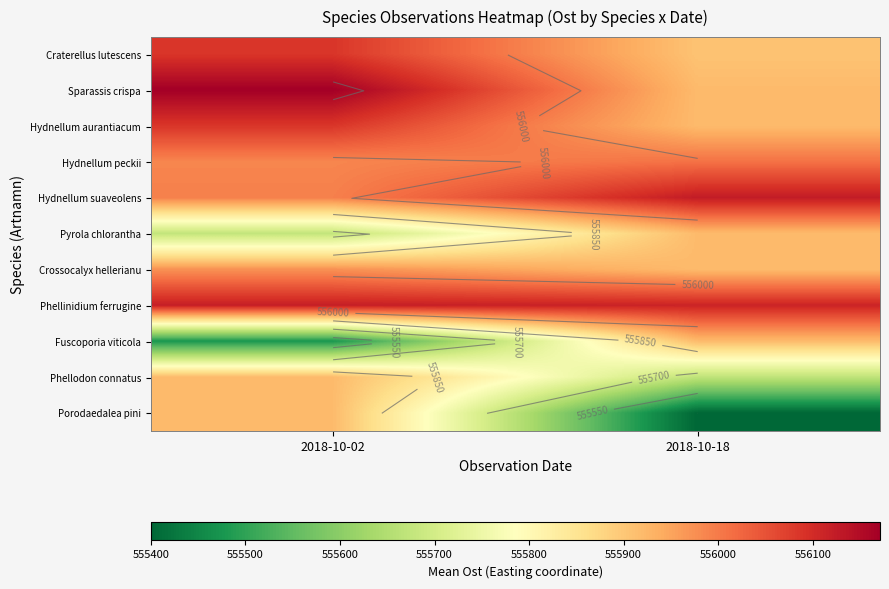

Between 2018-10-18 and 2018-10-02, which is larger?

2018-10-02